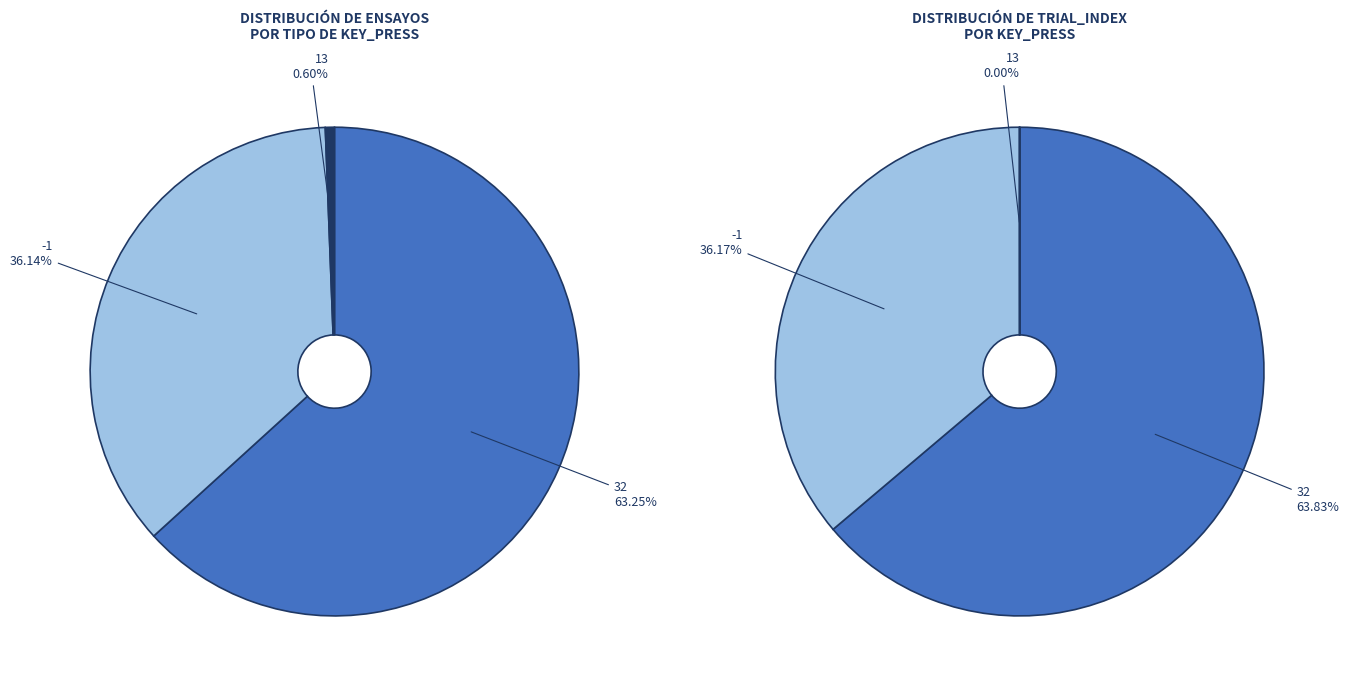

Which slice represents more than half of the pie?

32 (go)